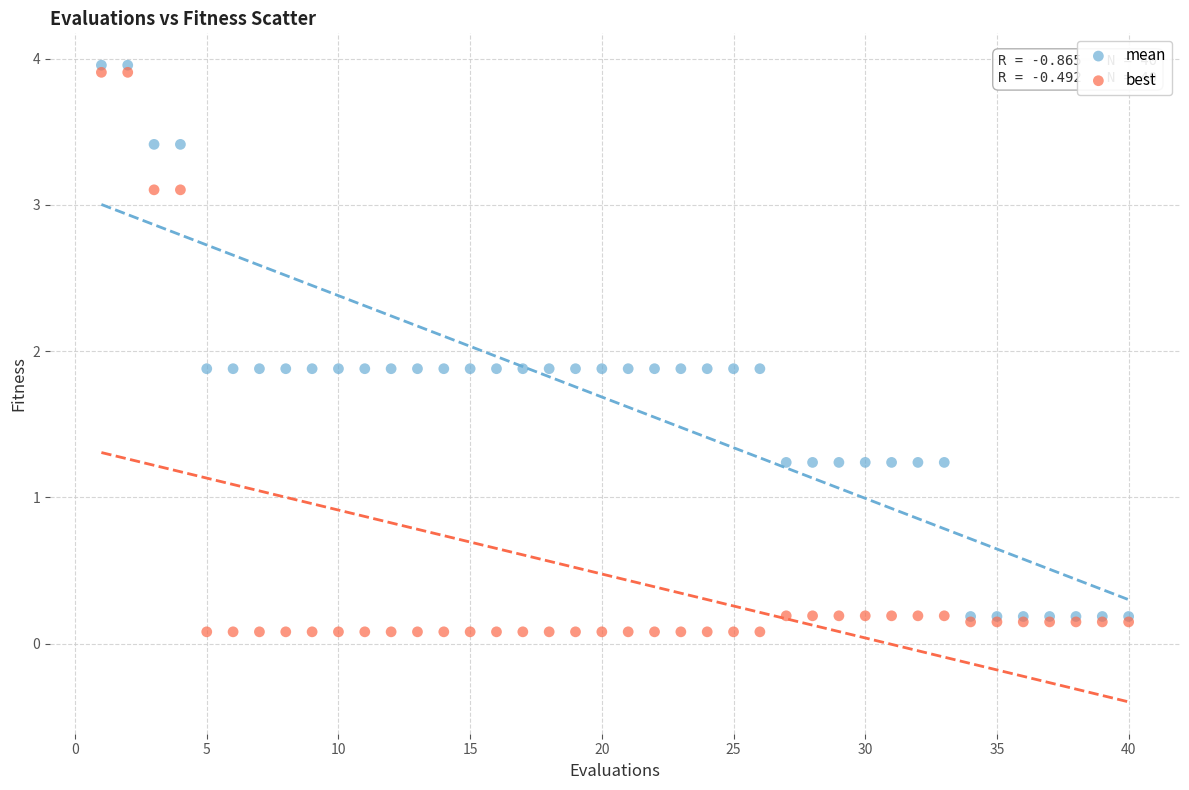

Which series reaches the minimum Y coordinate?

best